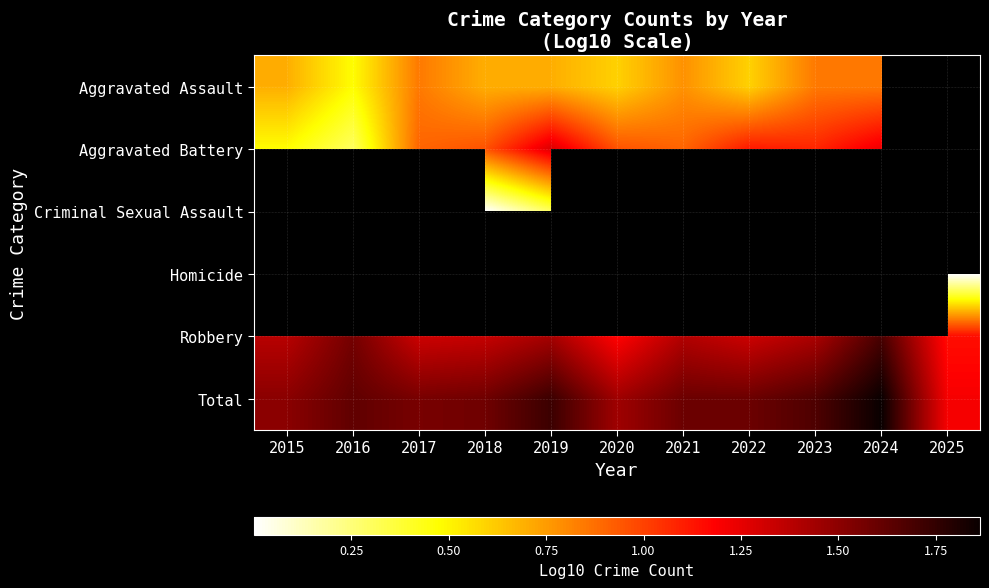

How many distinct data groups are displayed?

6